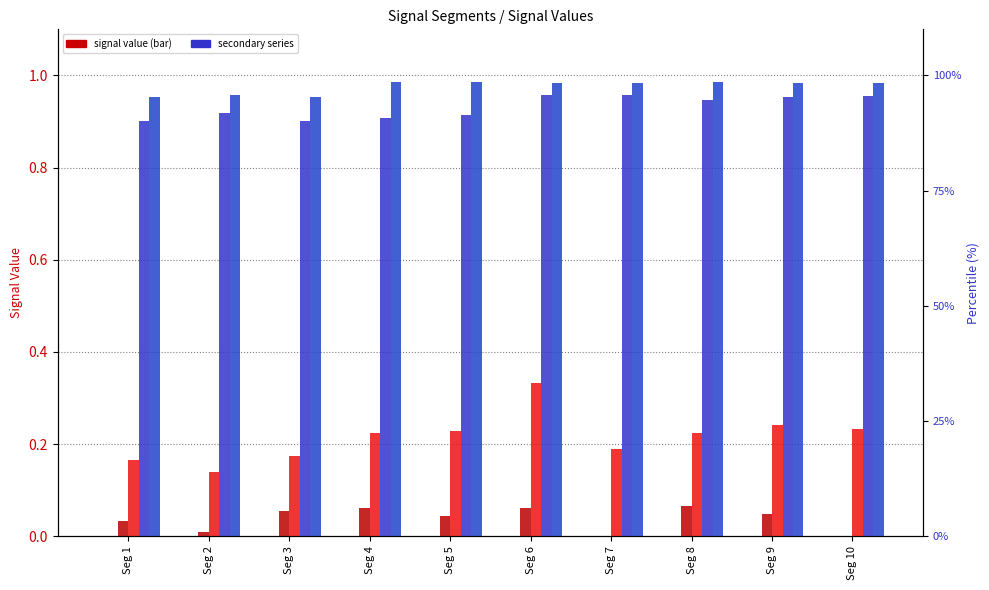

Is it true that Signal_Value_150 equals 0.6 at Seg 4?

False